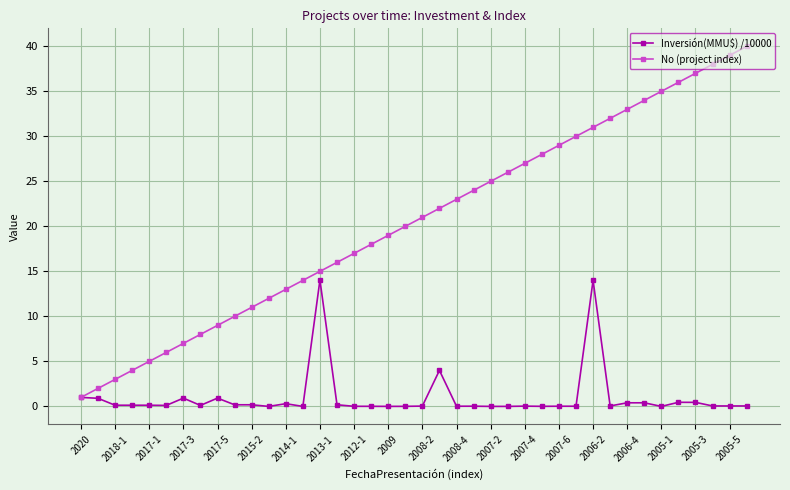

True or false: Inversión(MMU$) /10000 has more than 2 points higher than both neighbors.

True